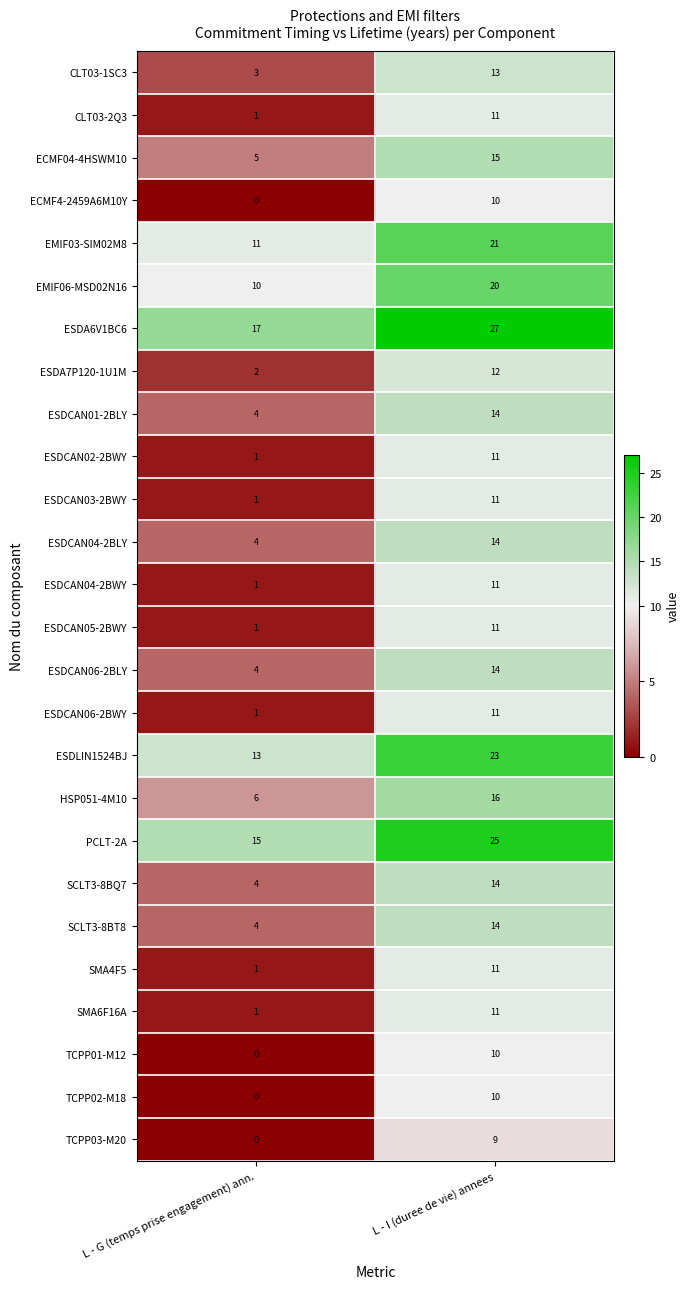

The value of ECMF4-2459A6M10Y at L - I (duree de vie) annees is 10. True or false?

True